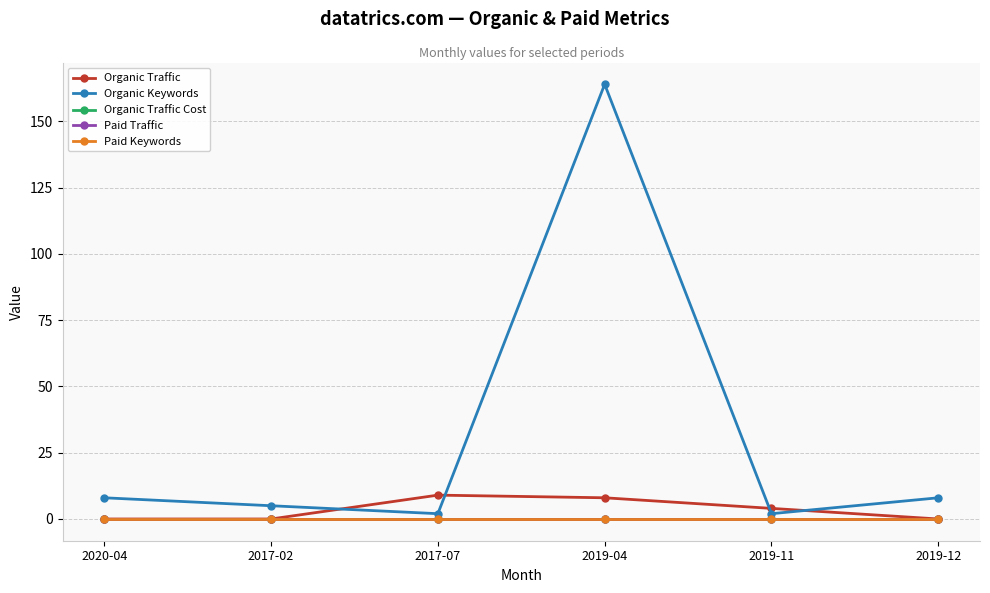

Does the chart have visible grid lines?

Yes